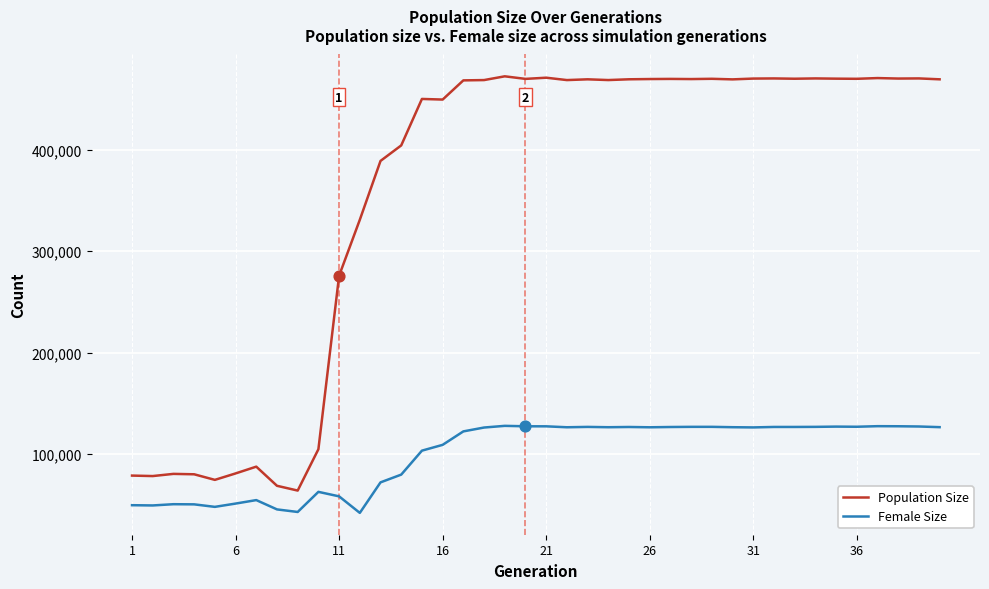

What are all the series names shown in the legend?

Population Size, Female Size